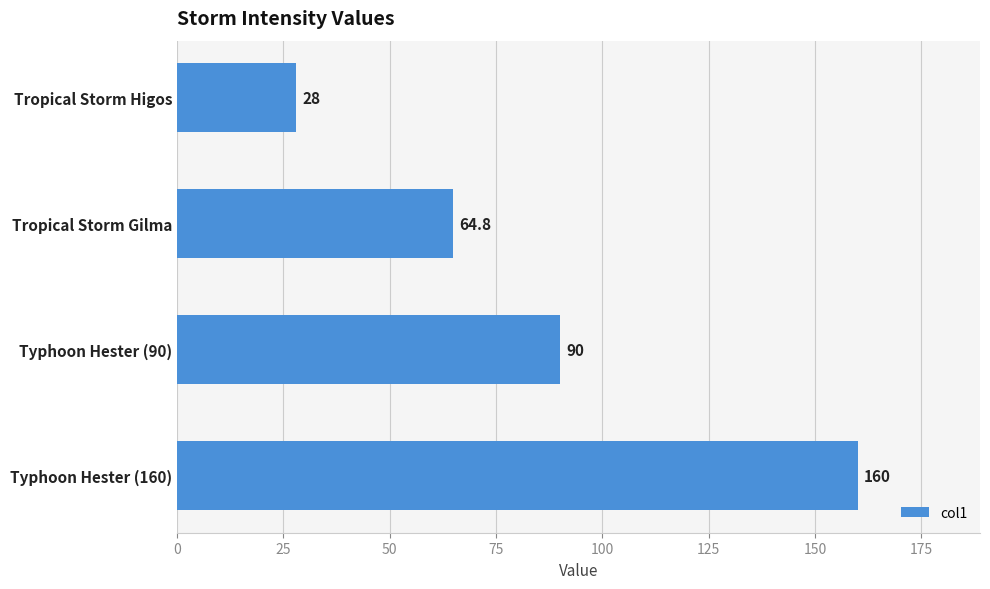

Which has a higher value, Typhoon Hester (160) or Tropical Storm Gilma?

Typhoon Hester (160)